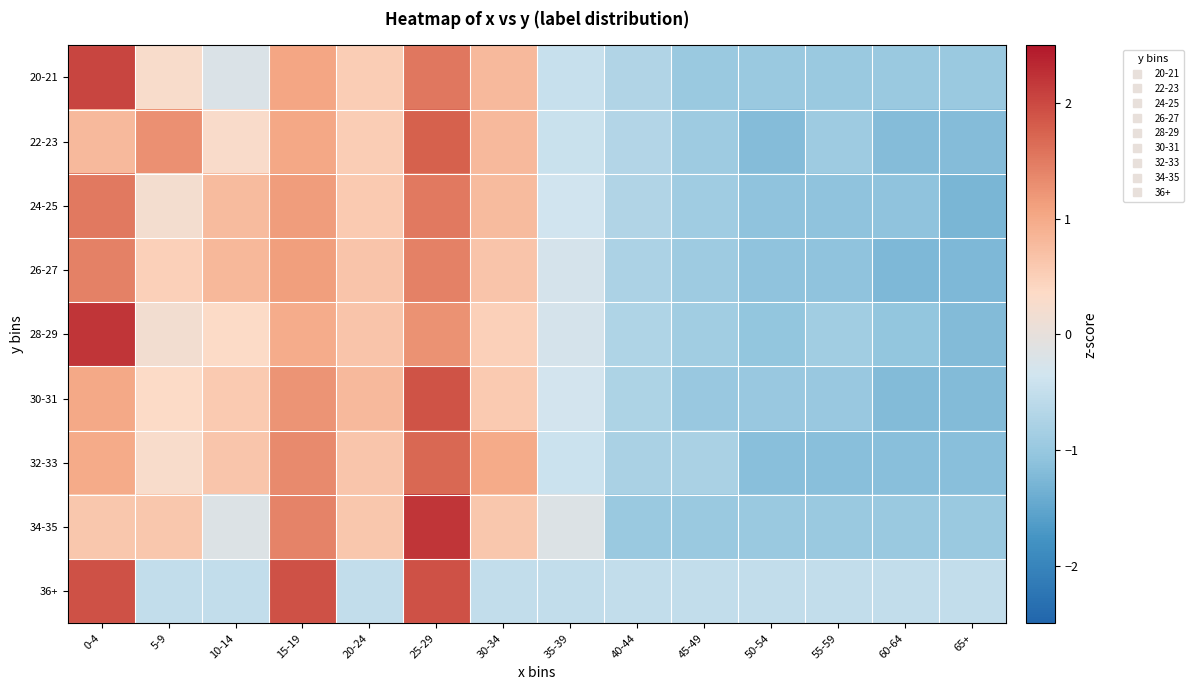

Reading left to right, what are all the values shown in this chart?

20-21: 0-4=2.0	5-9=0.3	10-14=-0.2	15-19=1.0	20-24=0.5	25-29=1.5	30-34=0.8	35-39=-0.5	40-44=-0.7	45-49=-1.0	50-54=-1.0	55-59=-1.0	60-64=-1.0	65+=-1.0
22-23: 0-4=0.8	5-9=1.3	10-14=0.3	15-19=1.0	20-24=0.5	25-29=1.8	30-34=0.8	35-39=-0.4	40-44=-0.7	45-49=-0.9	50-54=-1.2	55-59=-0.9	60-64=-1.2	65+=-1.2
24-25: 0-4=1.5	5-9=0.2	10-14=0.8	15-19=1.1	20-24=0.6	25-29=1.5	30-34=0.8	35-39=-0.3	40-44=-0.7	45-49=-0.9	50-54=-1.1	55-59=-1.1	60-64=-1.1	65+=-1.3
26-27: 0-4=1.4	5-9=0.5	10-14=0.8	15-19=1.1	20-24=0.7	25-29=1.4	30-34=0.7	35-39=-0.3	40-44=-0.8	45-49=-0.9	50-54=-1.1	55-59=-1.1	60-64=-1.2	65+=-1.2
28-29: 0-4=2.2	5-9=0.2	10-14=0.3	15-19=1.0	20-24=0.7	25-29=1.3	30-34=0.5	35-39=-0.3	40-44=-0.7	45-49=-0.9	50-54=-1.0	55-59=-0.9	60-64=-1.0	65+=-1.2
30-31: 0-4=1.0	5-9=0.3	10-14=0.6	15-19=1.2	20-24=0.8	25-29=1.9	30-34=0.6	35-39=-0.3	40-44=-0.8	45-49=-1.0	50-54=-1.0	55-59=-1.0	60-64=-1.2	65+=-1.2
32-33: 0-4=1.0	5-9=0.3	10-14=0.6	15-19=1.3	20-24=0.6	25-29=1.7	30-34=1.0	35-39=-0.4	40-44=-0.8	45-49=-0.8	50-54=-1.1	55-59=-1.1	60-64=-1.1	65+=-1.1
34-35: 0-4=0.6	5-9=0.6	10-14=-0.2	15-19=1.4	20-24=0.6	25-29=2.2	30-34=0.6	35-39=-0.2	40-44=-1.0	45-49=-1.0	50-54=-1.0	55-59=-1.0	60-64=-1.0	65+=-1.0
36+: 0-4=1.9	5-9=-0.5	10-14=-0.5	15-19=1.9	20-24=-0.5	25-29=1.9	30-34=-0.5	35-39=-0.5	40-44=-0.5	45-49=-0.5	50-54=-0.5	55-59=-0.5	60-64=-0.5	65+=-0.5